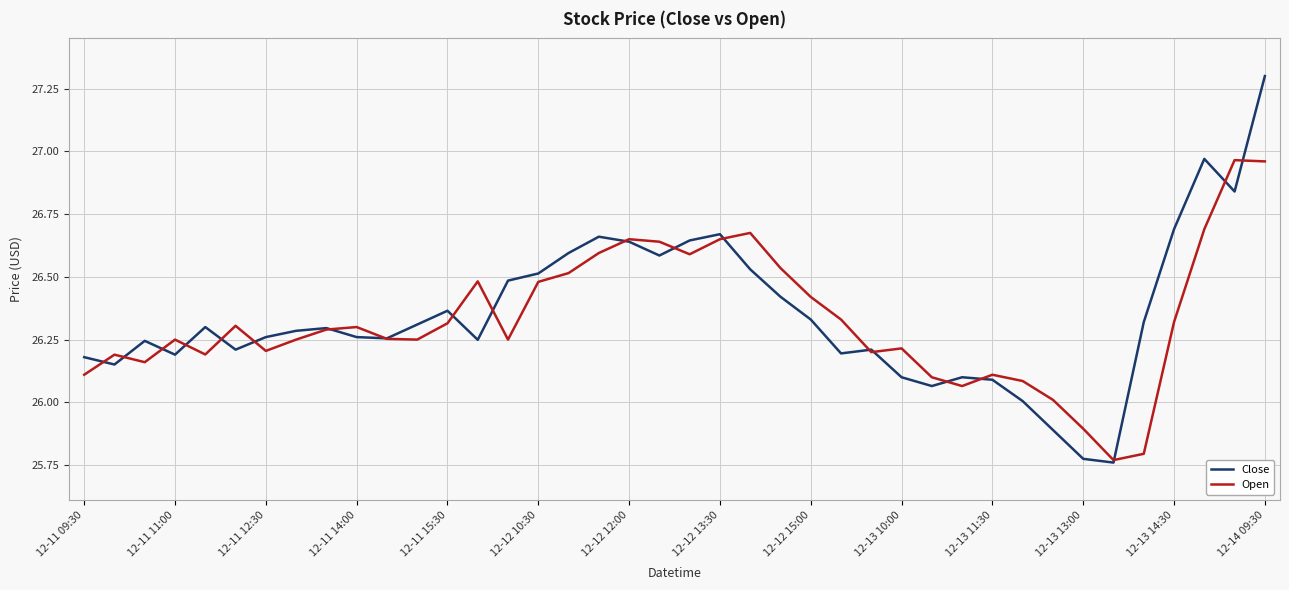

True or false: Open has more than 0 interior local peaks.

True